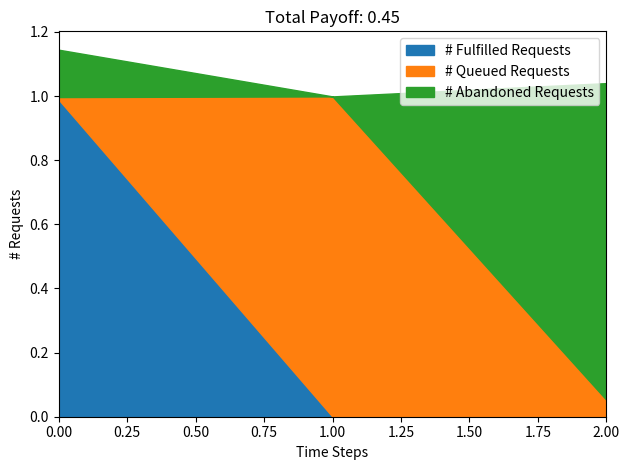

True or false: # Fulfilled Requests has a value of 1.8 at 0.00.

False